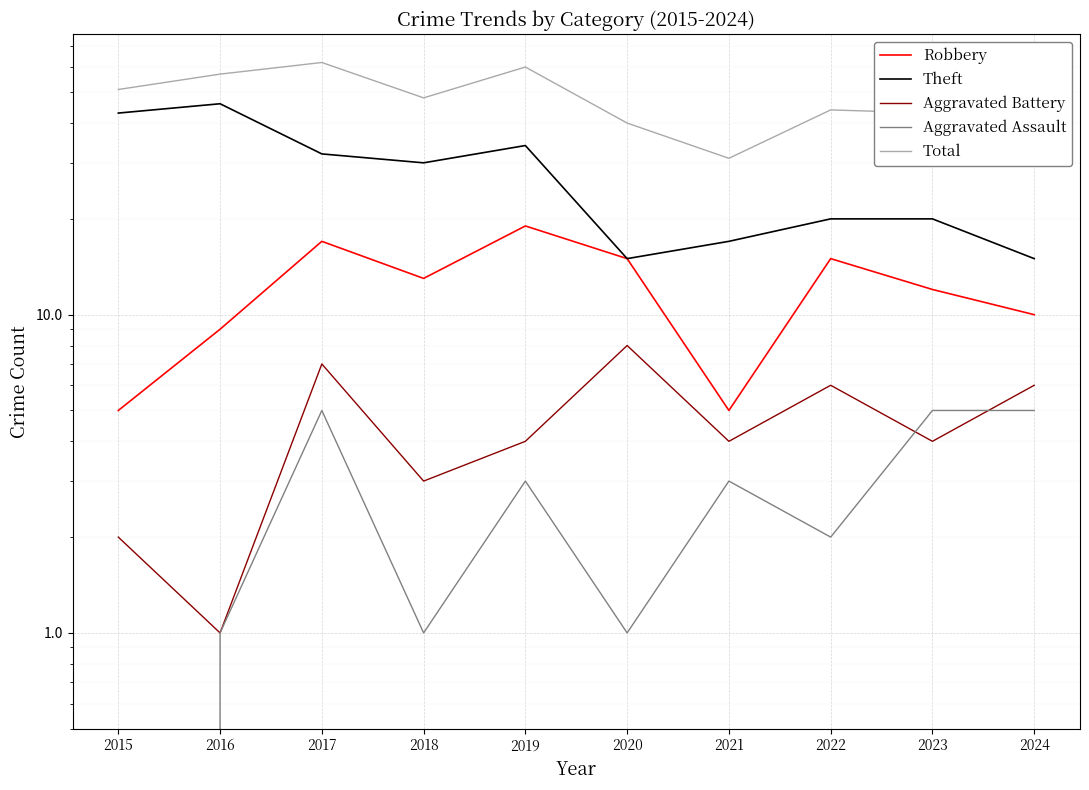

What is the greatest value displayed?

62